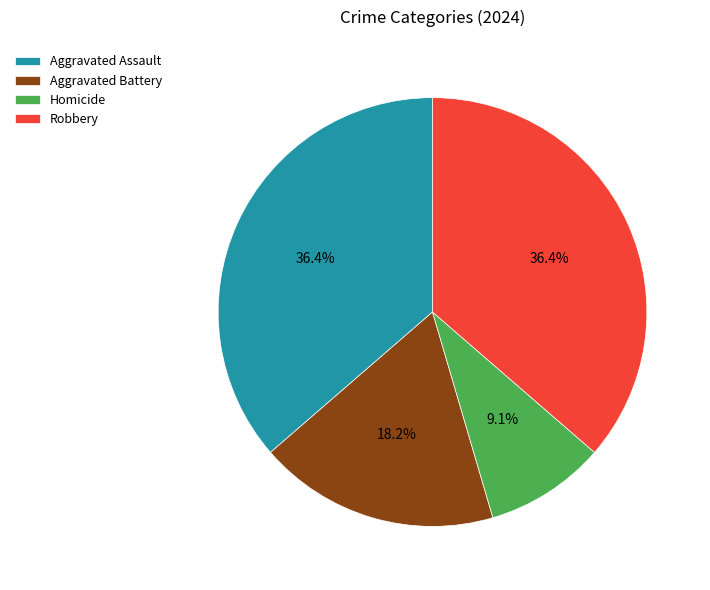

How many segments does this pie chart have?

4